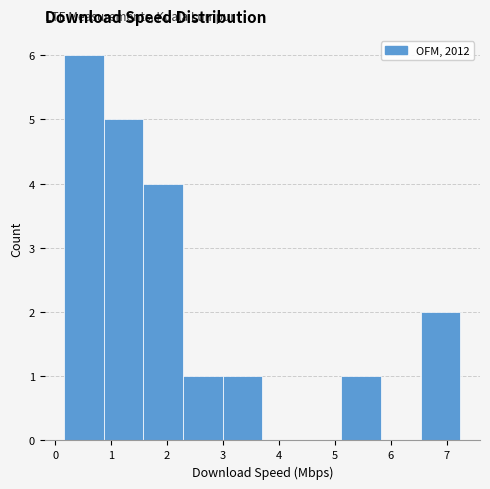

Which range on the x-axis has the tallest bar?

0.2 to 0.9